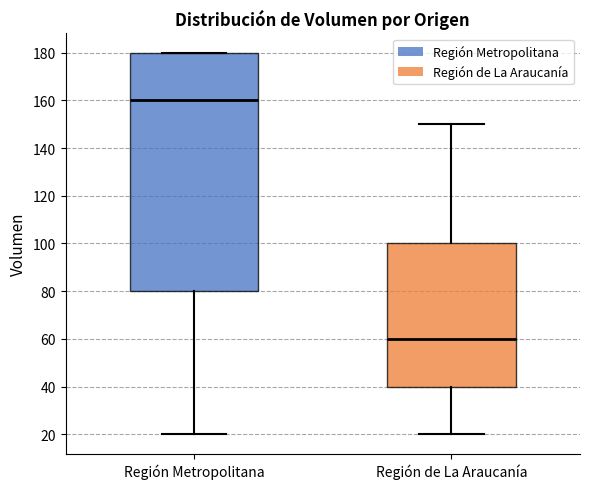

Reading left to right, read every box against the y-axis: the position of its median line, the range the box covers, and the ends of its whiskers. The values are not printed on the chart, so give them approximately, as read against the axis.

Región Metropolitana: median 160, box 80 to 180, whiskers 20 to 180
Región de La Araucanía: median 60, box 40 to 100, whiskers 20 to 150